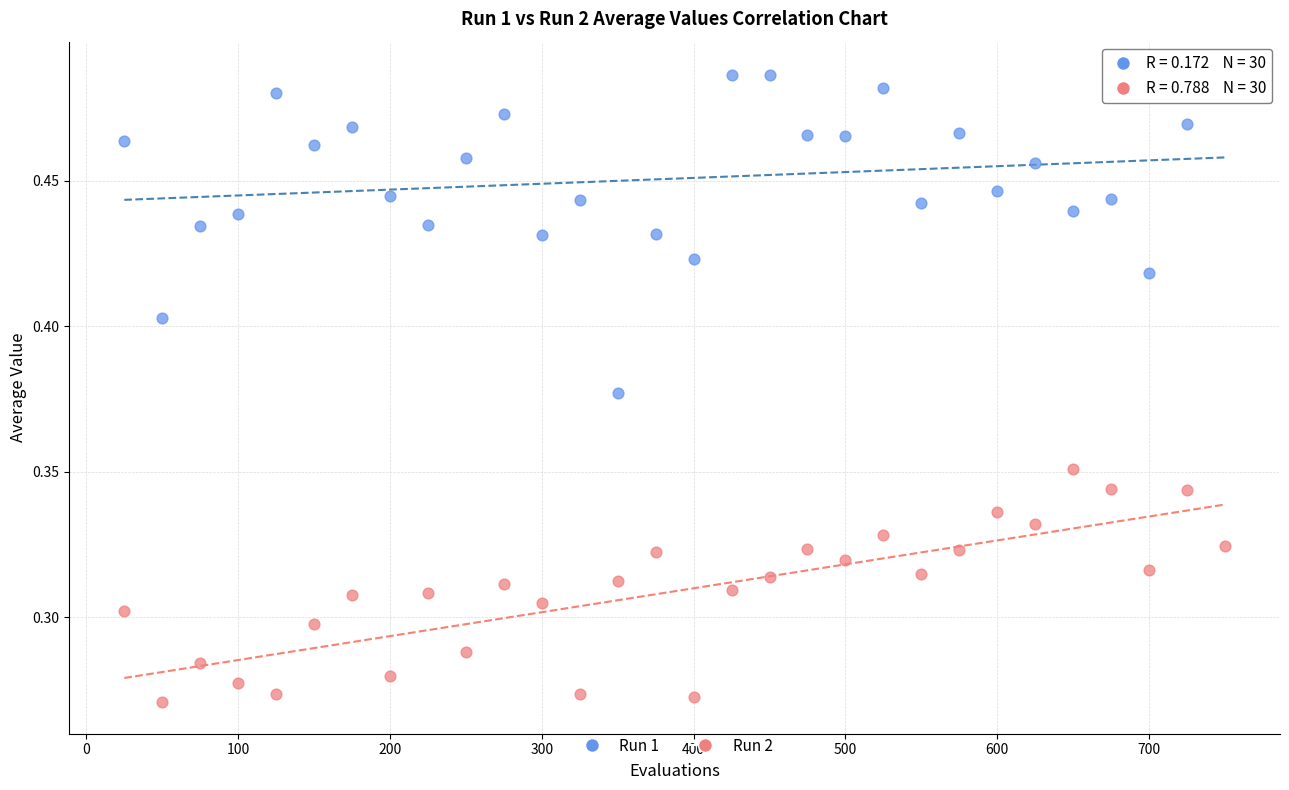

Which series reaches the minimum Y coordinate?

Run 2